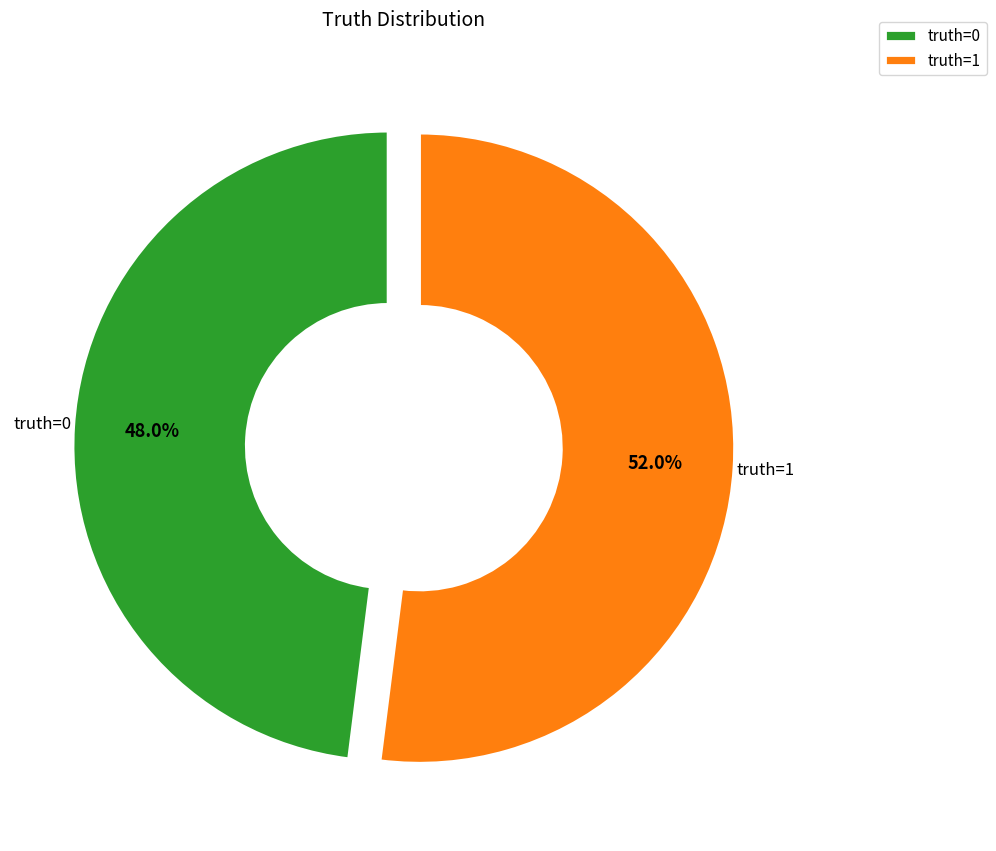

To the nearest percent, what percentage of the pie is truth=1?

52%